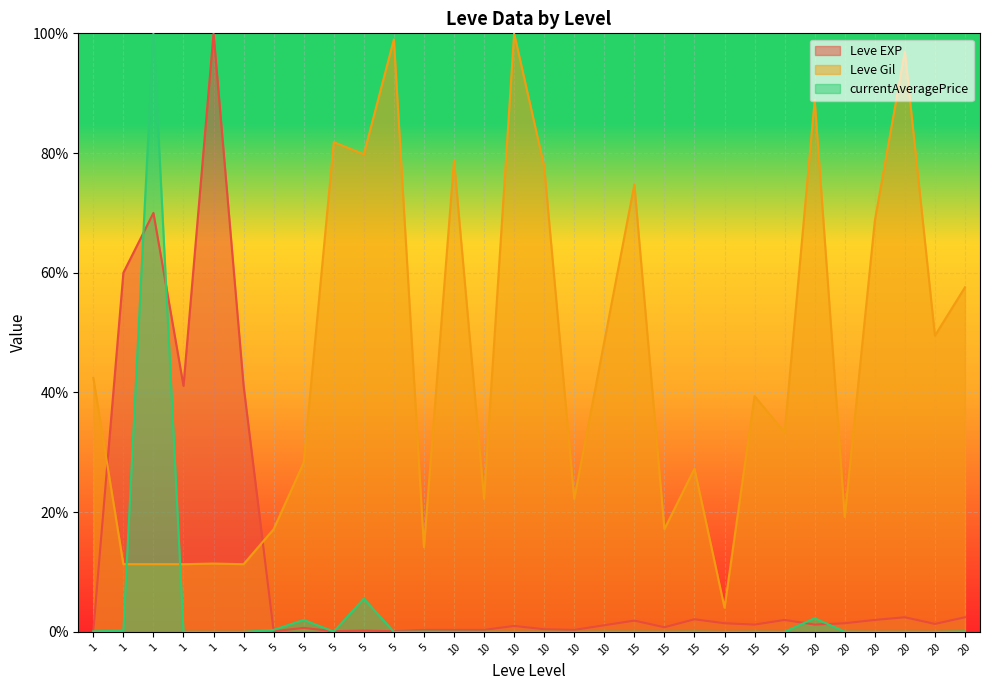

Which series has the largest total across all categories?

Leve Gil